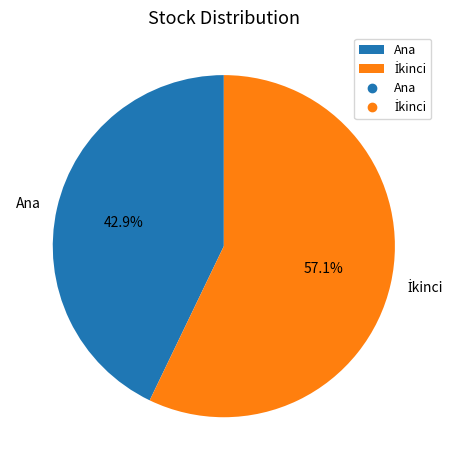

Is there any slice that represents more than half of the pie?

Yes